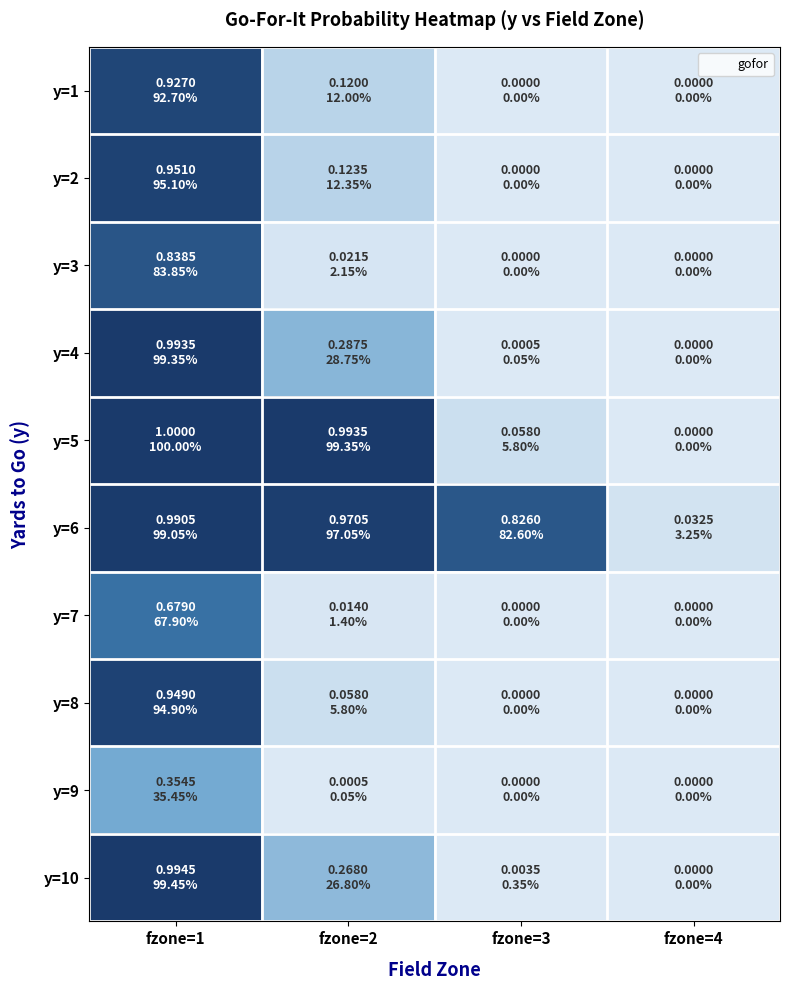

What is the spread (max minus min) of values at fzone=3?

0.8